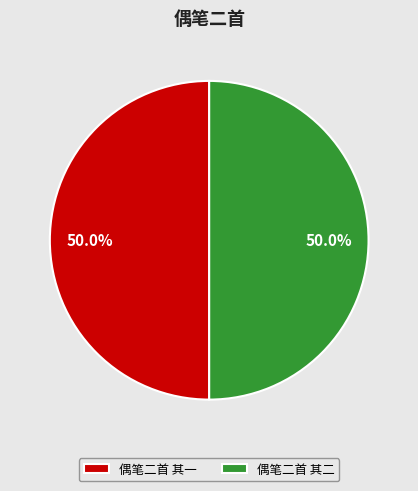

Approximately how many times larger is the value at 偶笔二首 其一 compared to 偶笔二首 其二?

1.0